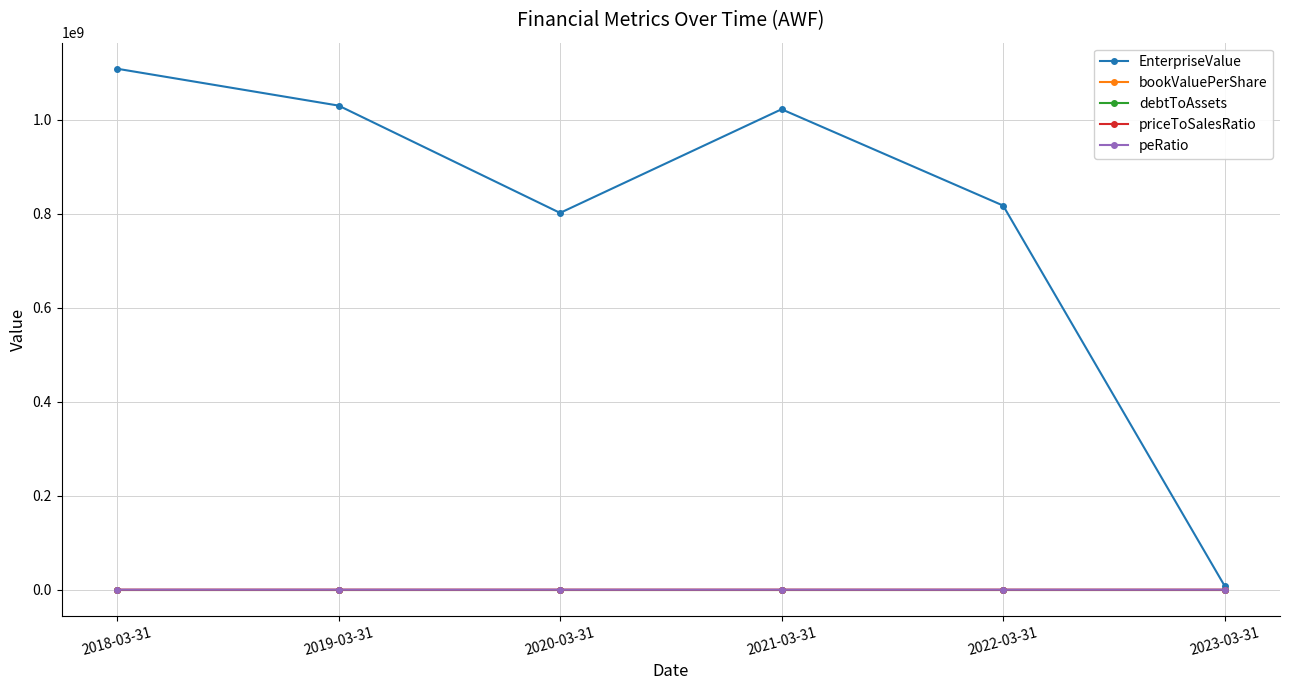

What is the label of the 6th point from the left?

2023-03-31